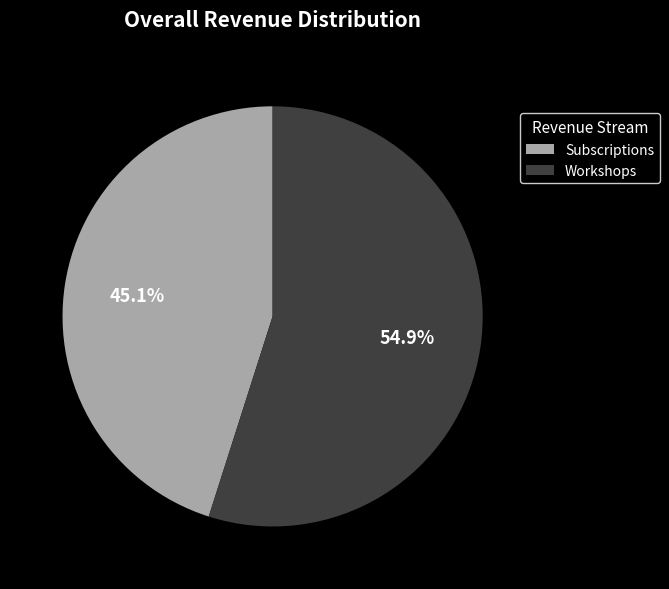

To the nearest percent, what percentage of the pie is Workshops?

55%